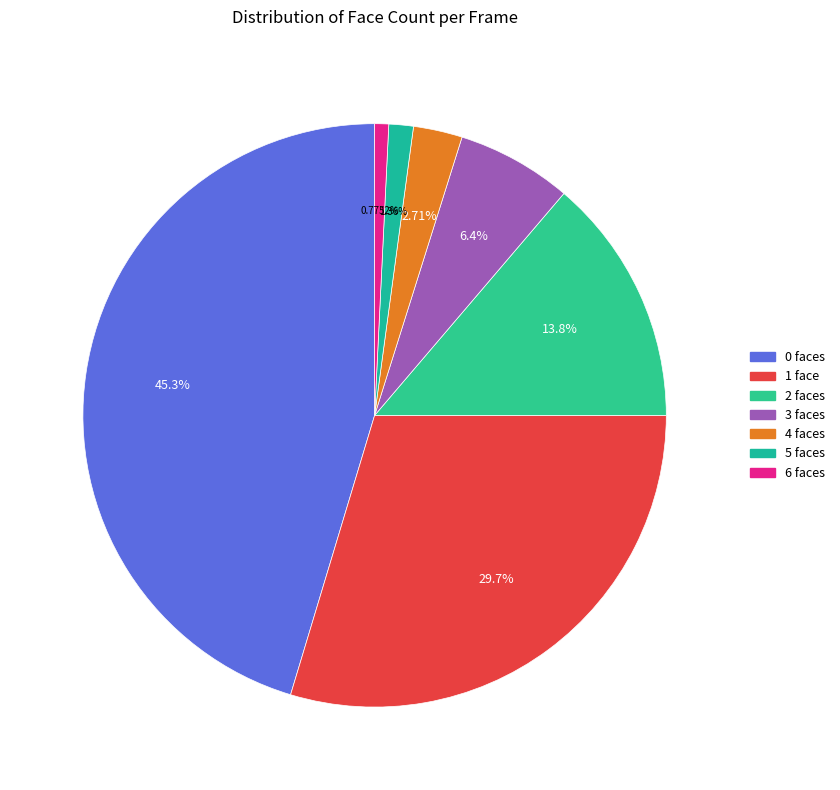

Rank the categories by value from lowest to highest.

6, 5, 4, 3, 2, 1, 0